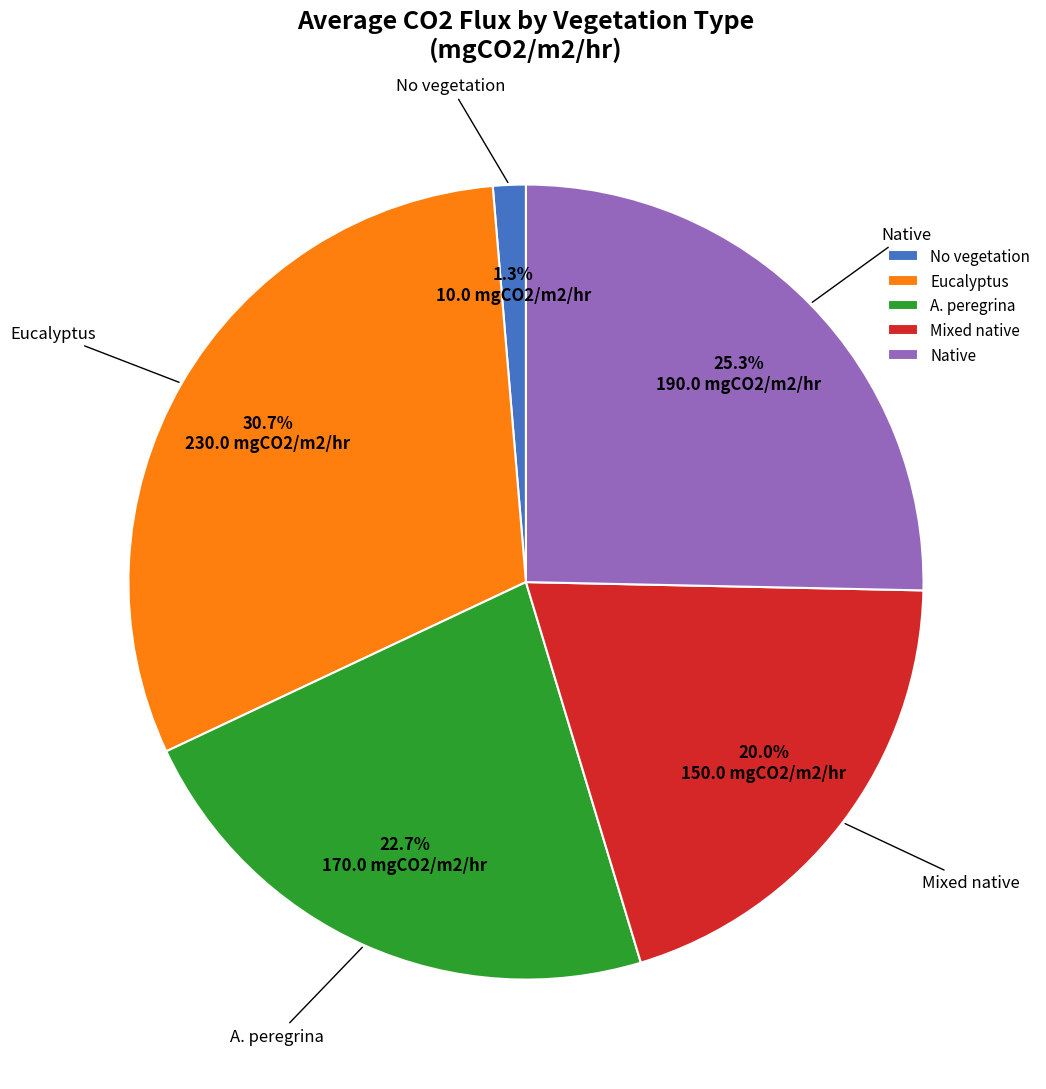

Is there any slice that represents more than half of the pie?

No